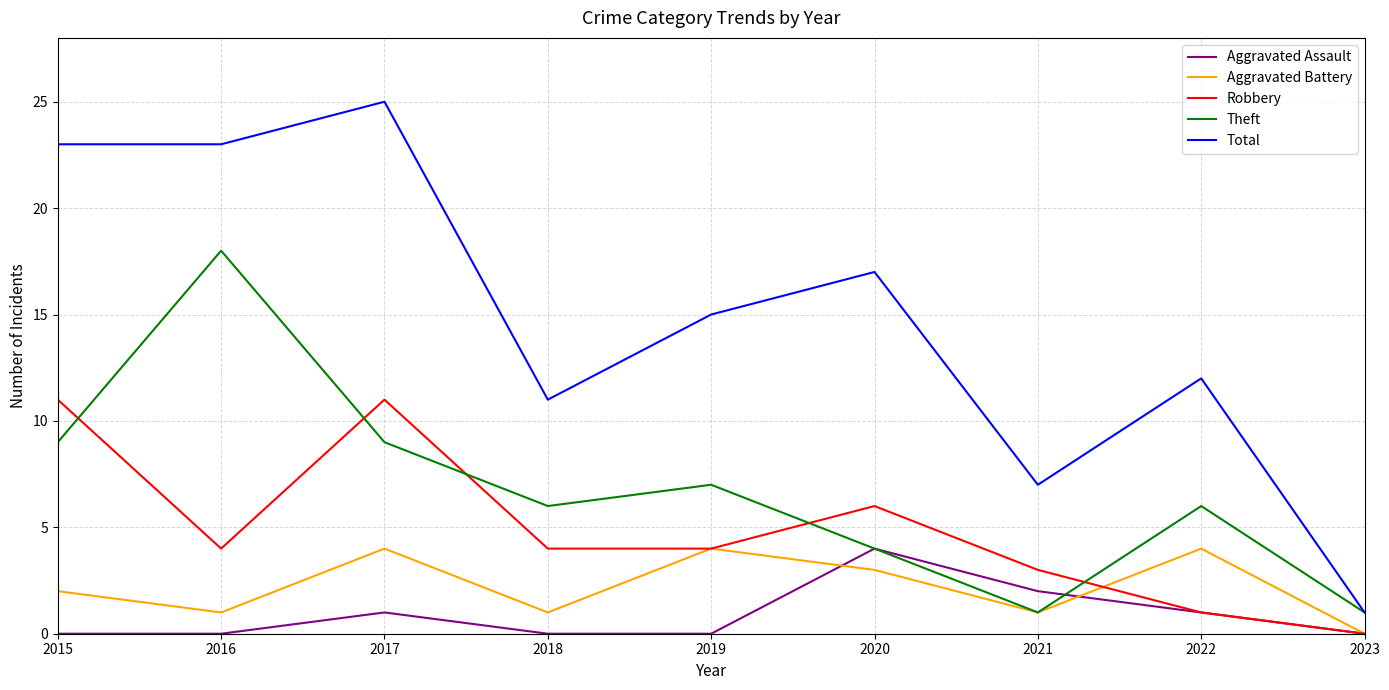

How many categories are shown in the chart?

9